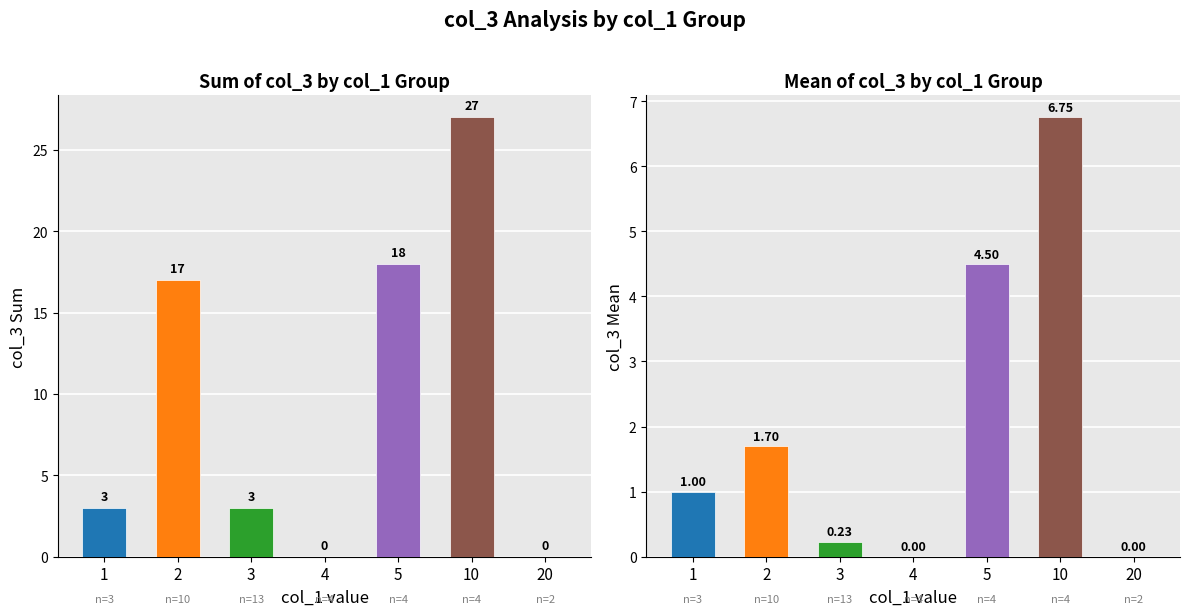

How many bars are there in total?

14